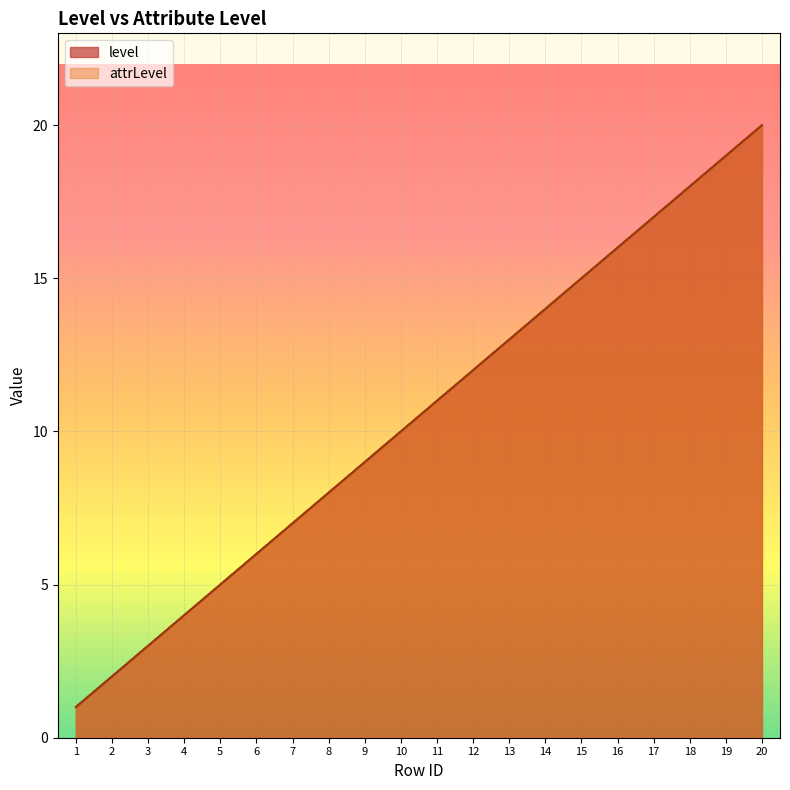

What is the average value of the level series?

10